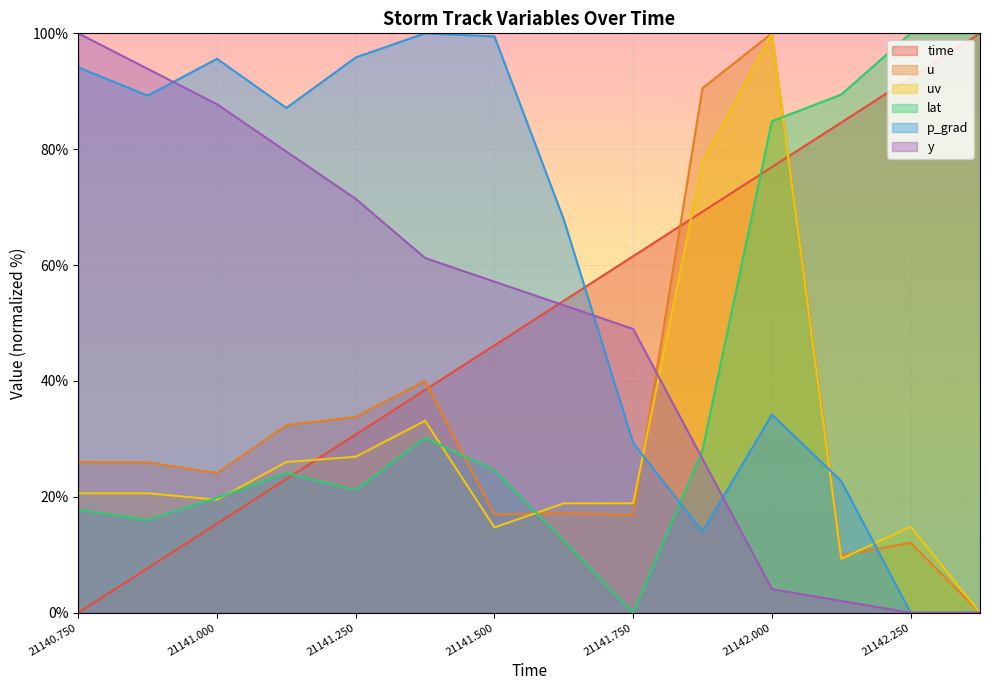

What is the sum of all u values?

445.8